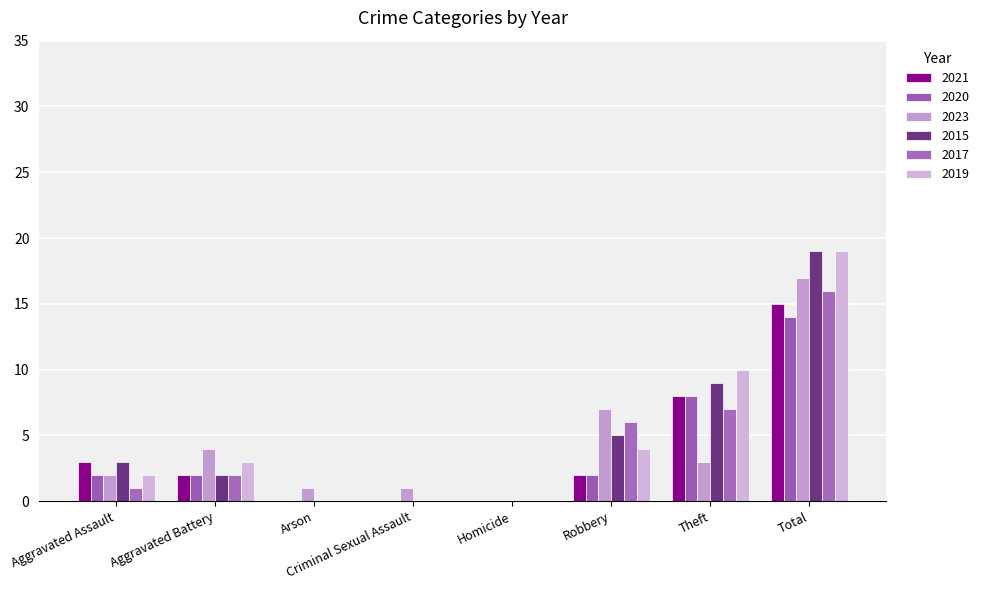

The value of 2017 at Arson is -7. True or false?

False